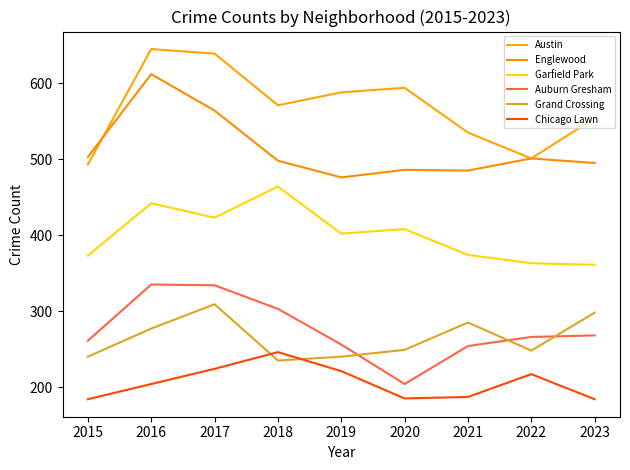

Does the chart have visible grid lines?

No